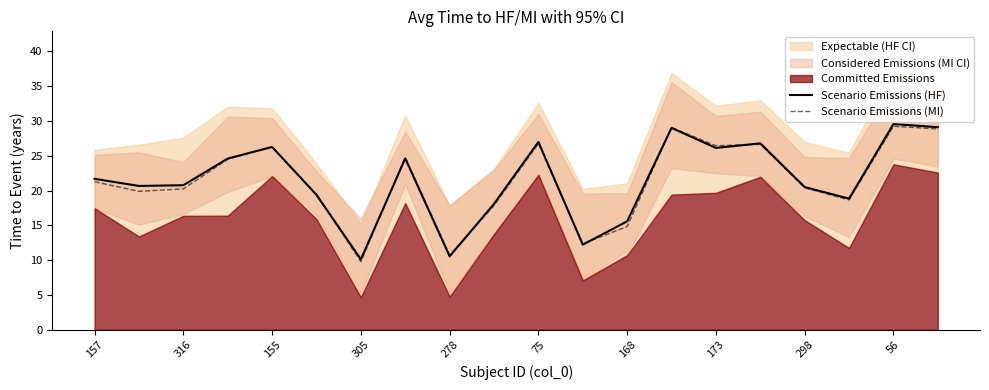

The Scenario Emissions (MI) series shows 21.3 at 157. True or false?

True